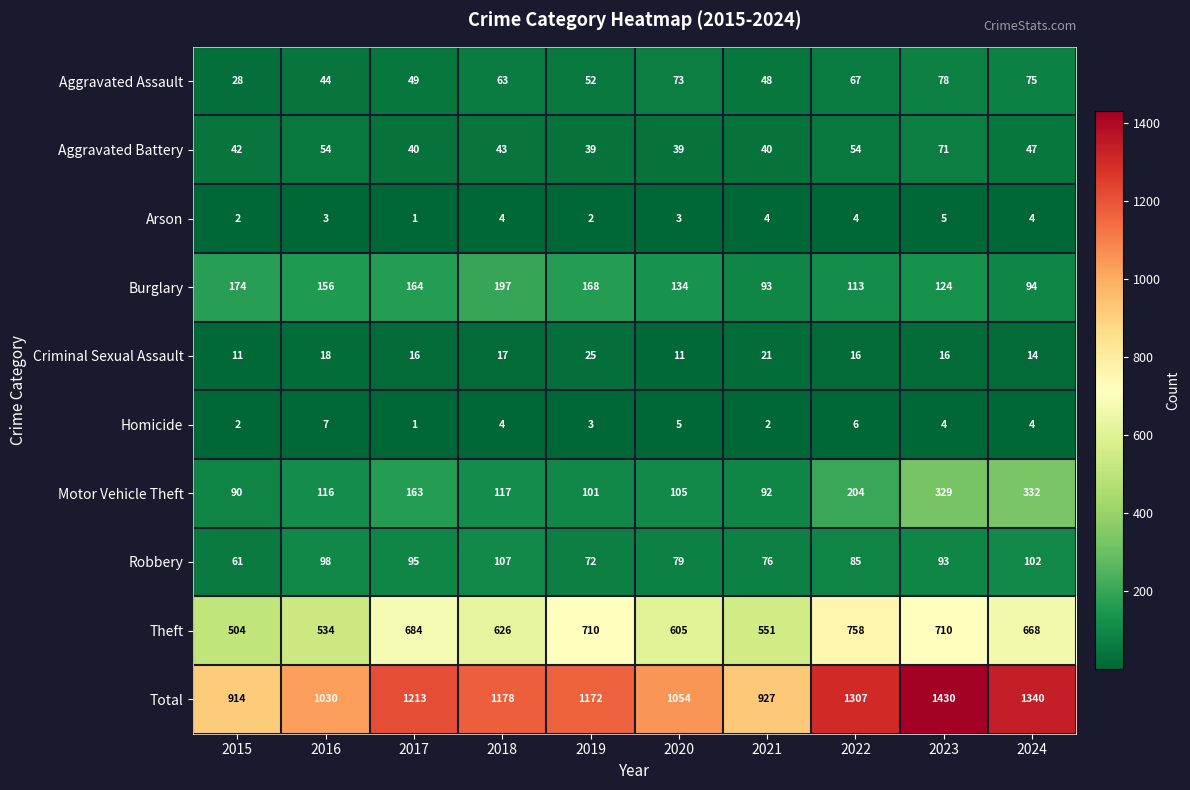

Which label corresponds to the largest value in the chart?

2023